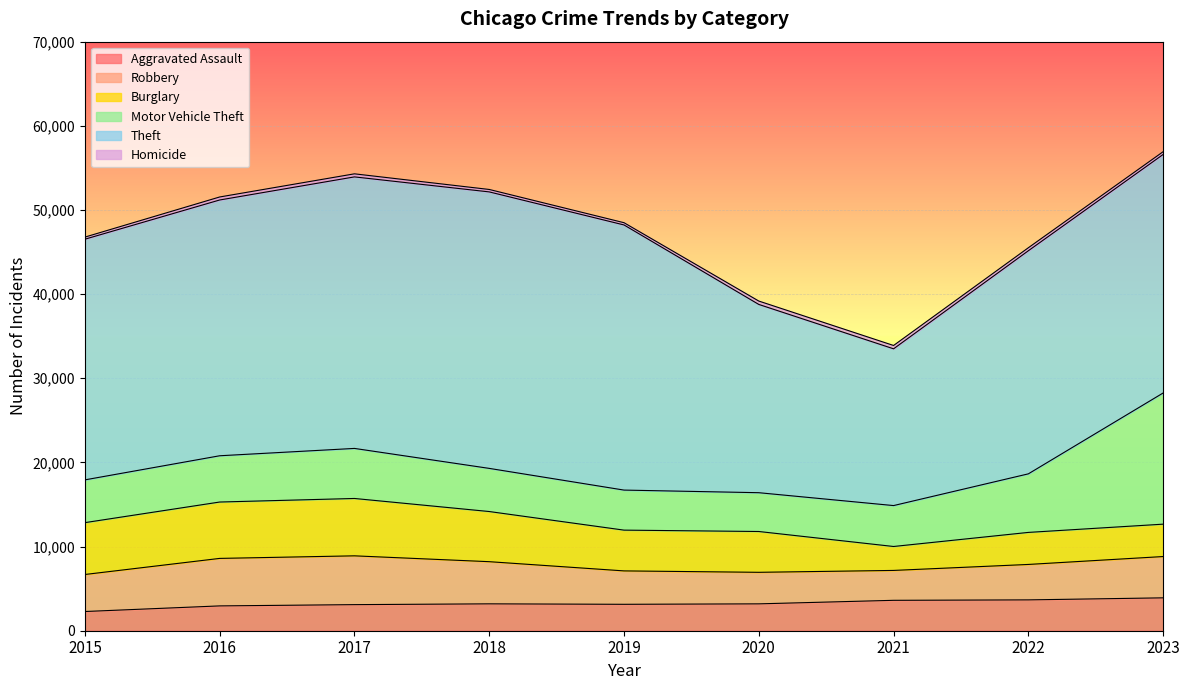

What is the difference between the maximum and minimum values in the Aggravated Assault series?

1625